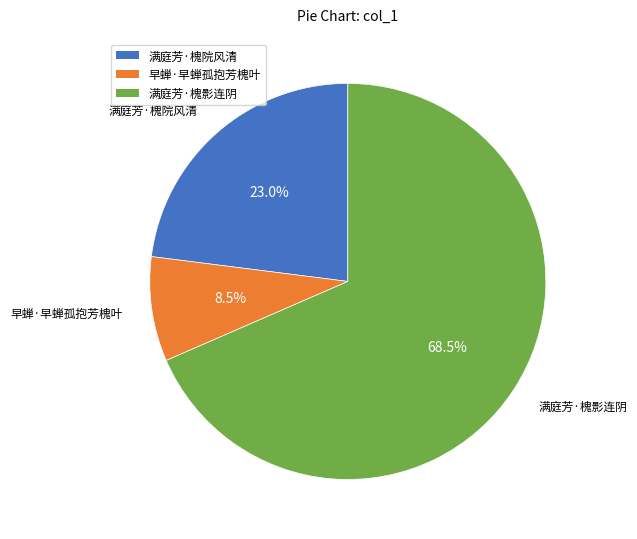

Rank the categories by value from lowest to highest.

早蝉·早蝉孤抱芳槐叶, 满庭芳·槐院风清, 满庭芳·槐影连阴